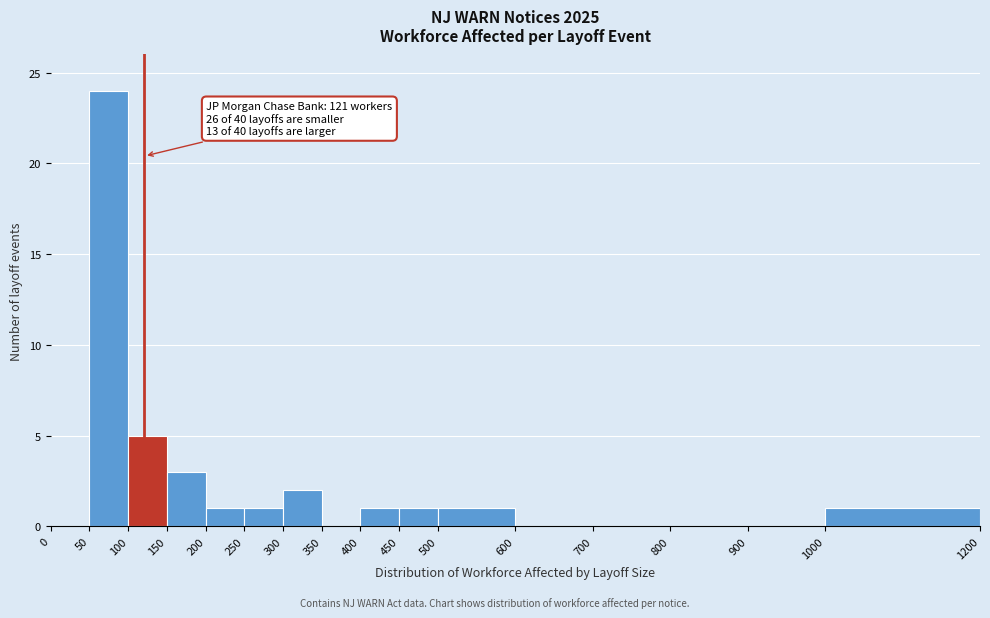

Which range on the x-axis has the tallest bar?

50 to 100